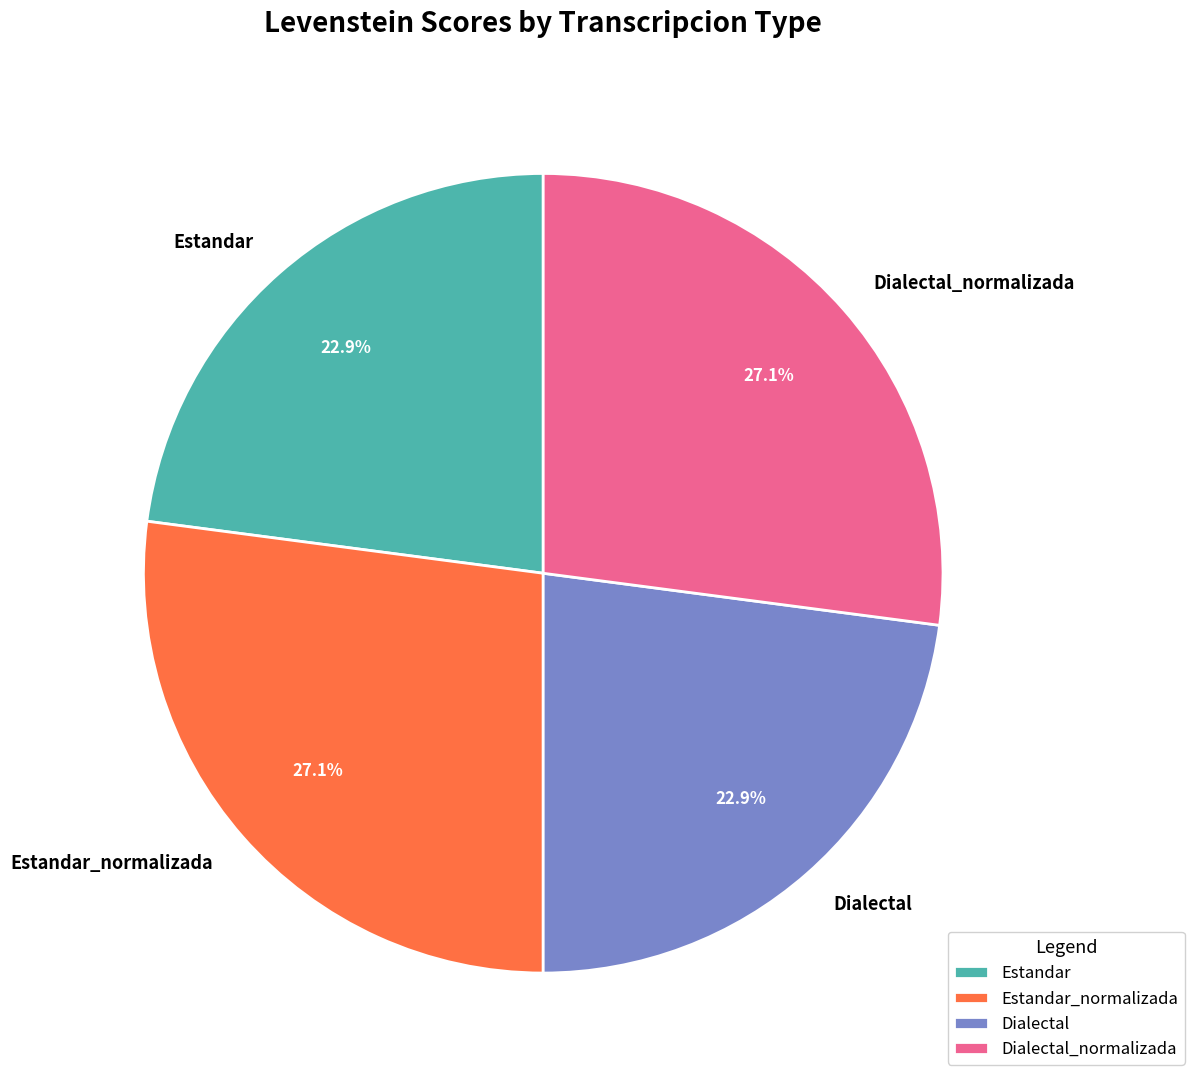

To the nearest percent, what is the difference between the Estandar_normalizada and Dialectal slice percentages?

4%